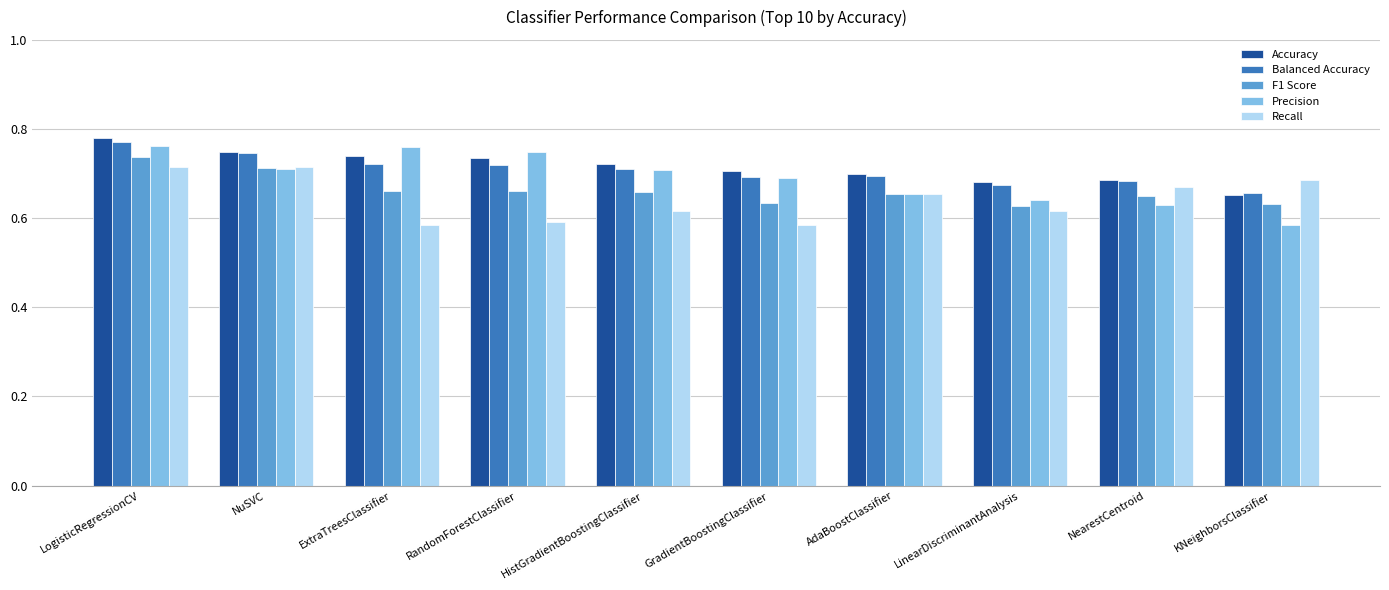

What is the difference between the second highest and minimum values in the Recall series?

0.1